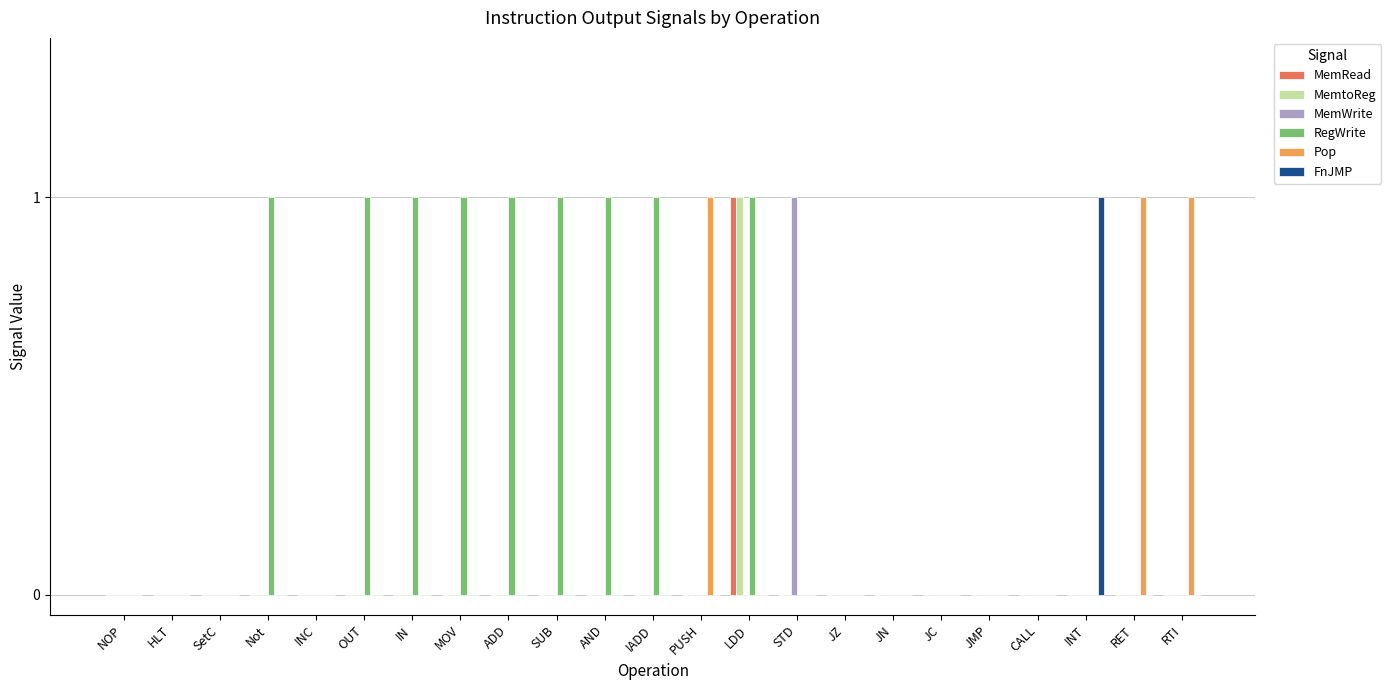

The Pop series shows 0 at PUSH. True or false?

False